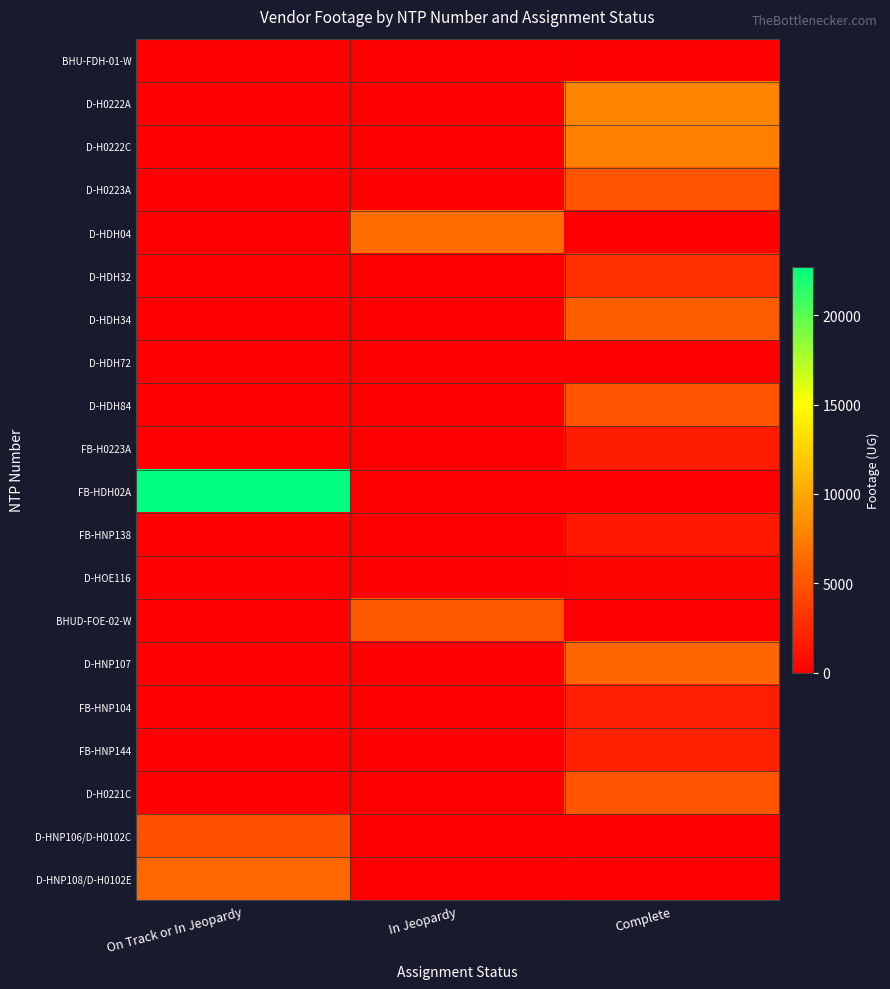

Reading left to right, transcribe all the data shown in this chart.

BHU-FDH-01-W: On Track or In Jeopardy=0	In Jeopardy=0	Complete=153
D-H0222A: On Track or In Jeopardy=0	In Jeopardy=0	Complete=7980
D-H0222C: On Track or In Jeopardy=0	In Jeopardy=0	Complete=7562
D-H0223A: On Track or In Jeopardy=0	In Jeopardy=0	Complete=5005
D-HDH04: On Track or In Jeopardy=0	In Jeopardy=6526	Complete=0
D-HDH32: On Track or In Jeopardy=0	In Jeopardy=0	Complete=2931
D-HDH34: On Track or In Jeopardy=0	In Jeopardy=0	Complete=5661
D-HDH72: On Track or In Jeopardy=0	In Jeopardy=0	Complete=0
D-HDH84: On Track or In Jeopardy=0	In Jeopardy=0	Complete=4975
FB-H0223A: On Track or In Jeopardy=0	In Jeopardy=0	Complete=1735
FB-HDH02A: On Track or In Jeopardy=22725	In Jeopardy=0	Complete=0
FB-HNP138: On Track or In Jeopardy=0	In Jeopardy=0	Complete=1534
D-HOE116: On Track or In Jeopardy=0	In Jeopardy=0	Complete=285
BHUD-FOE-02-W: On Track or In Jeopardy=0	In Jeopardy=5151	Complete=0
D-HNP107: On Track or In Jeopardy=0	In Jeopardy=0	Complete=6041
FB-HNP104: On Track or In Jeopardy=0	In Jeopardy=0	Complete=1831
FB-HNP144: On Track or In Jeopardy=0	In Jeopardy=0	Complete=2003
D-H0221C: On Track or In Jeopardy=0	In Jeopardy=0	Complete=4979
D-HNP106/D-H0102C: On Track or In Jeopardy=4822	In Jeopardy=0	Complete=0
D-HNP108/D-H0102E: On Track or In Jeopardy=6182	In Jeopardy=0	Complete=0